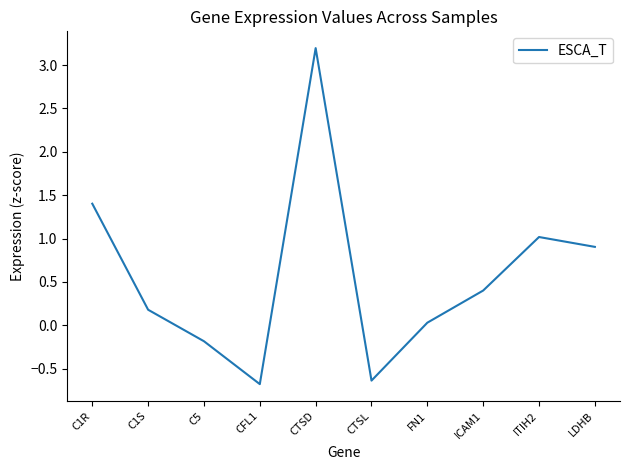

The chart shows a value of 0.4 at LDHB. True or false?

False